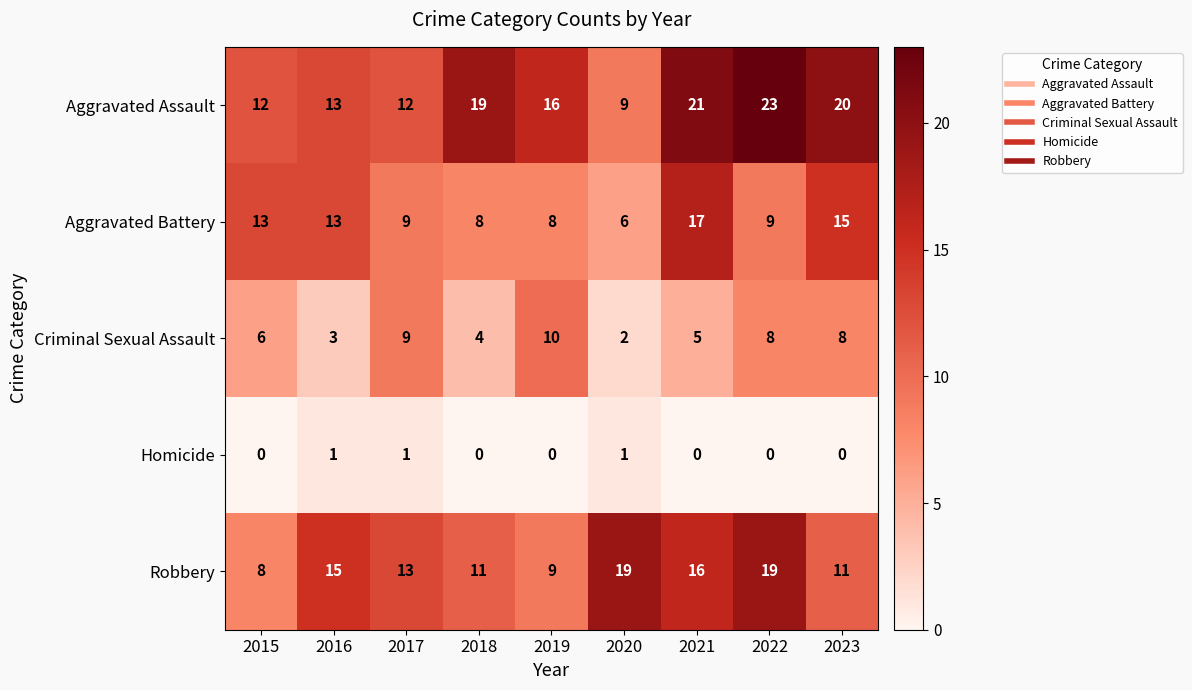

What is the average value of the Aggravated Battery series?

11